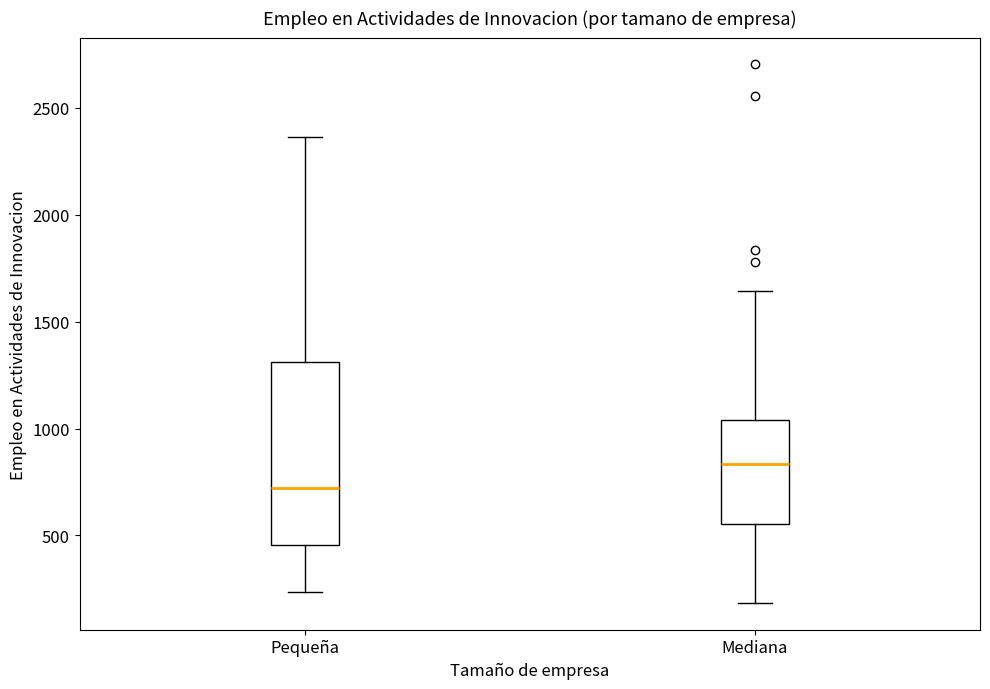

Where does the upper whisker of the box for Pequeña end on the y-axis? The values are not printed on the chart, so give them approximately, as read against the axis.

2350